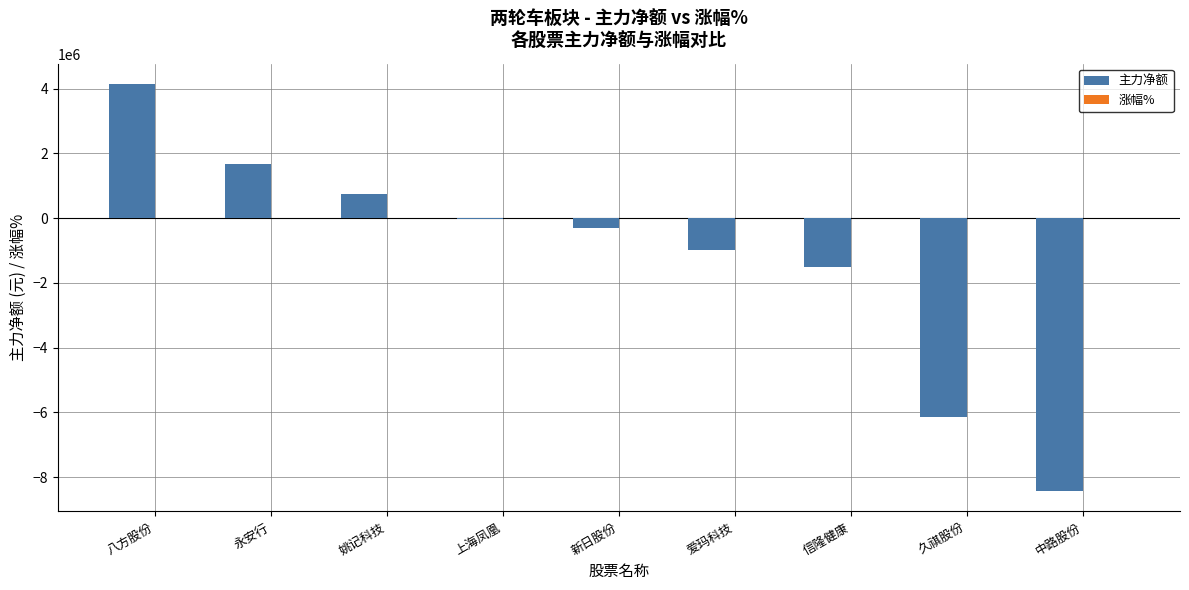

How many series are shown in this chart?

2